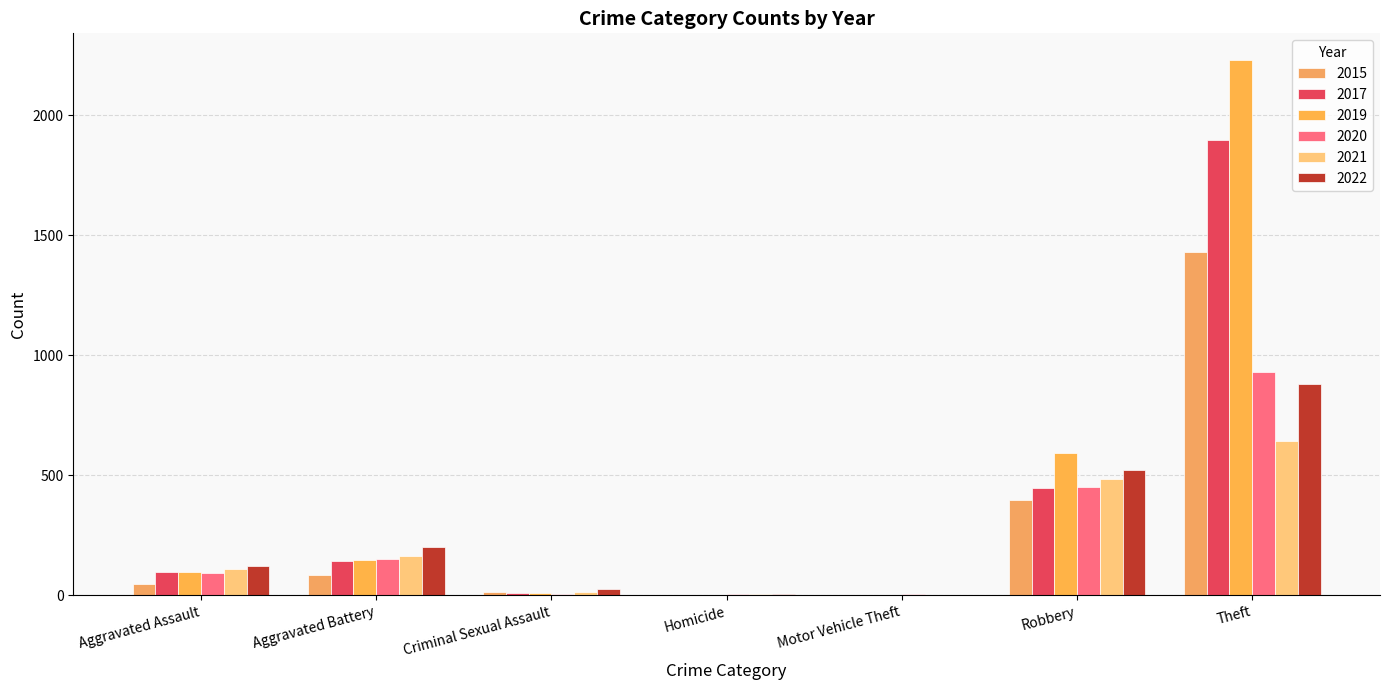

What is the sum of all 2022 values?

1755